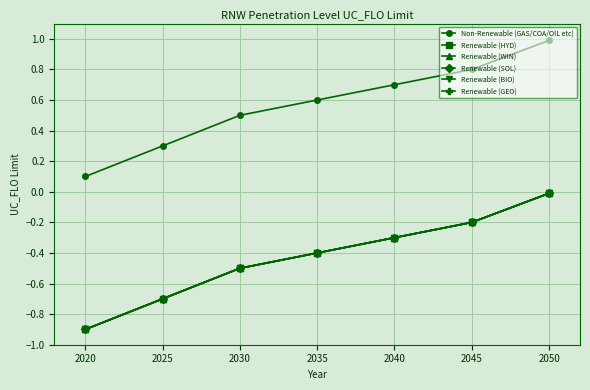

True or false: Renewable (GEO) and Renewable (HYD) cross at least once.

False